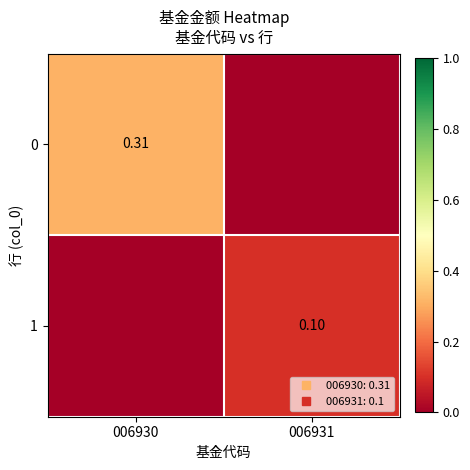

Rank the series by their average value, from highest to lowest.

0, 1